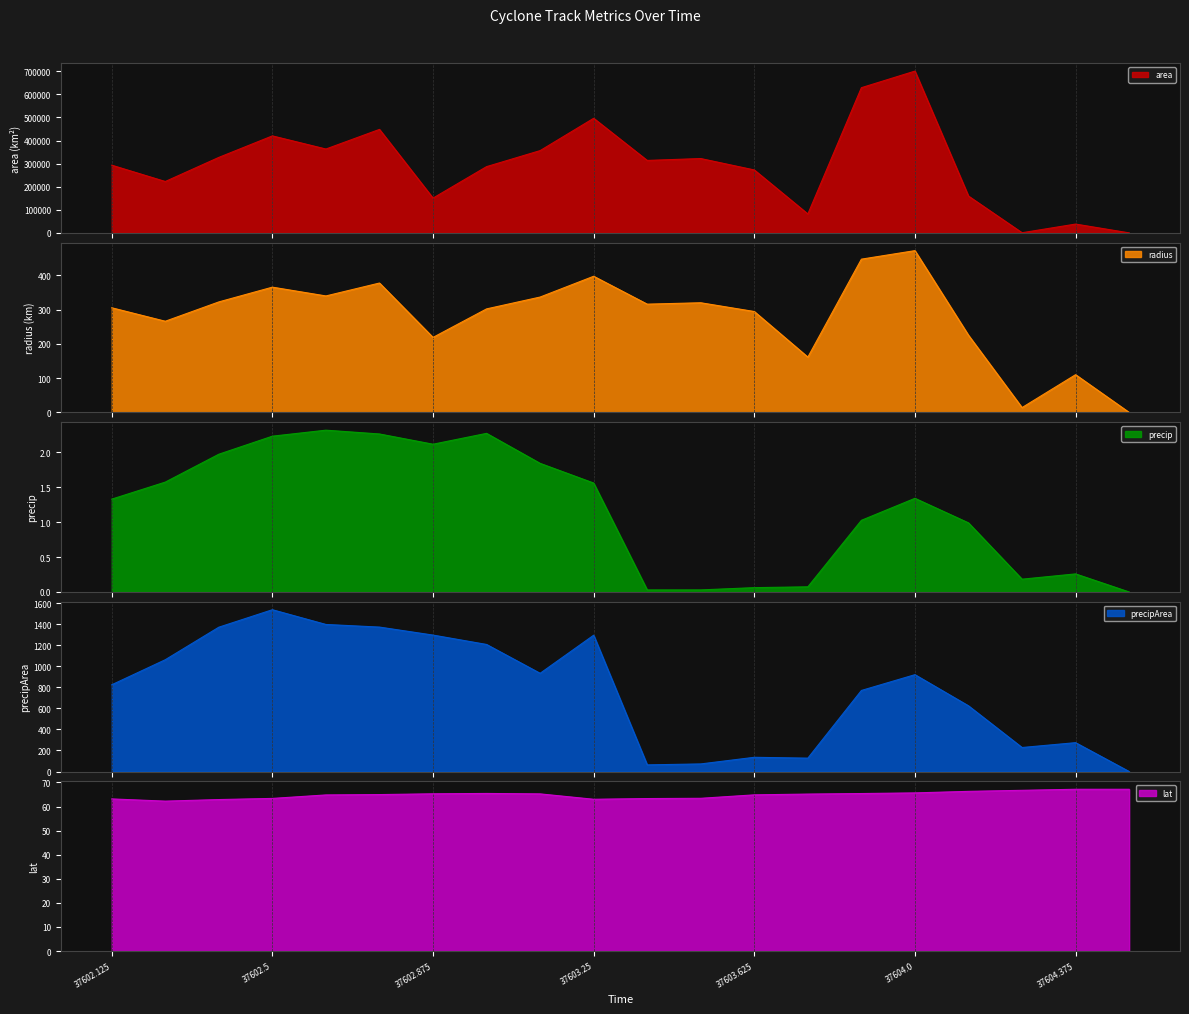

The value of precip at 37602.125 is 1.3. True or false?

True